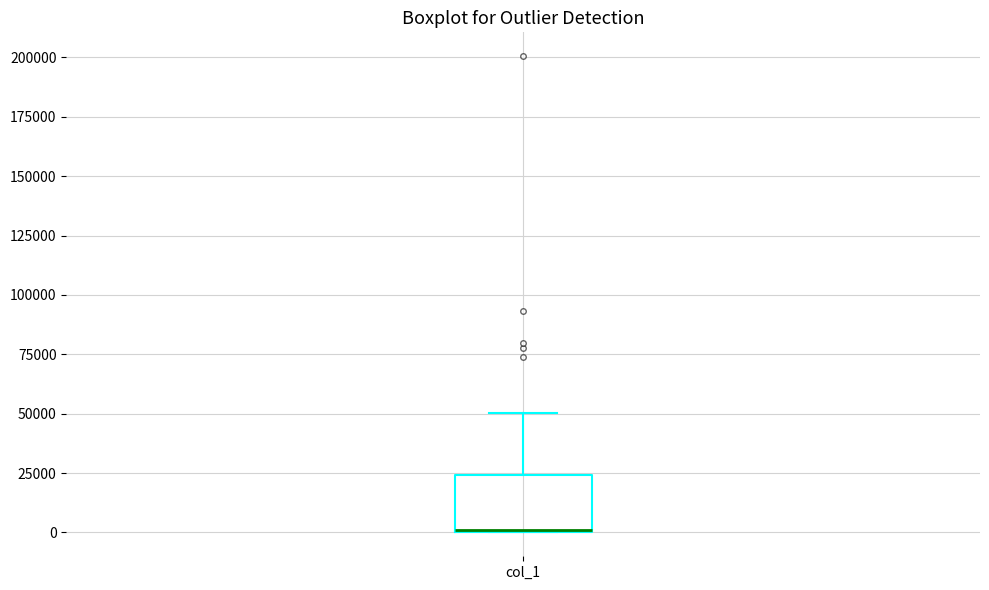

Transcribe this box plot: give where the median line is, the range the box spans, and where the two whiskers end, as read against the y-axis. The values are not printed on the chart, so give them approximately, as read against the axis.

median 0 (drawn on the box's lower edge), box 0 to 25000, whiskers 0 to 50000